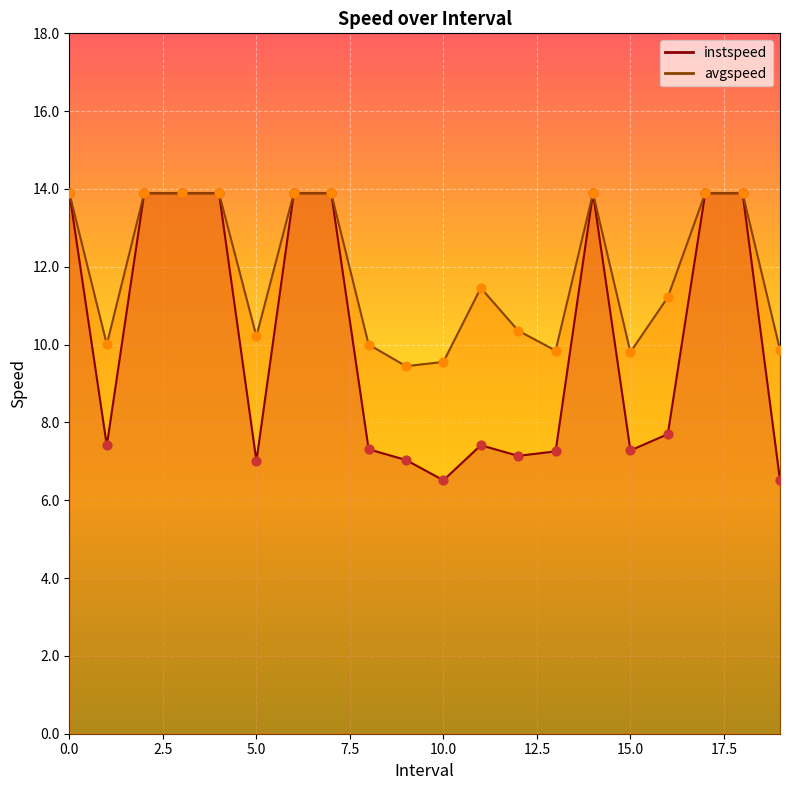

Which series reaches the minimum Y coordinate?

instspeed